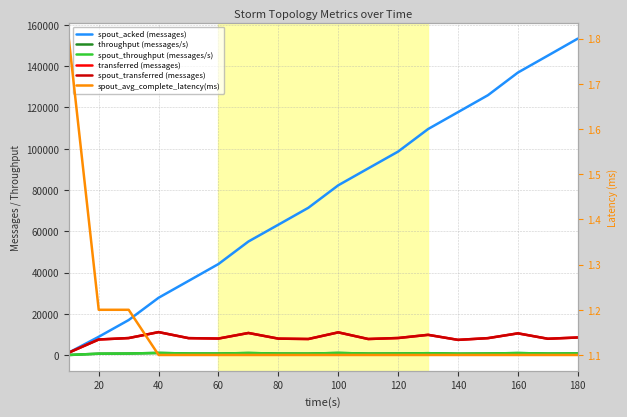

The throughput (messages/s) series shows 253.8 at 10. True or false?

False